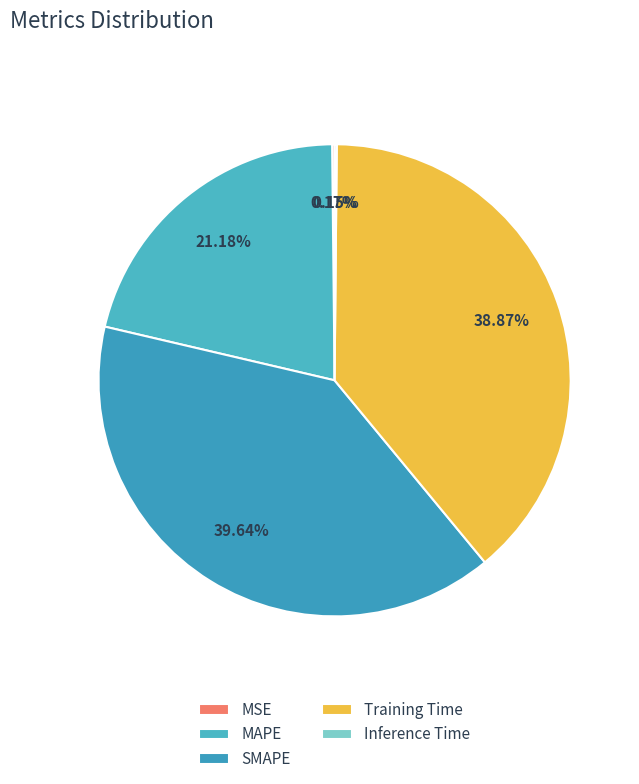

Which has a higher value, MSE or MAPE?

MAPE